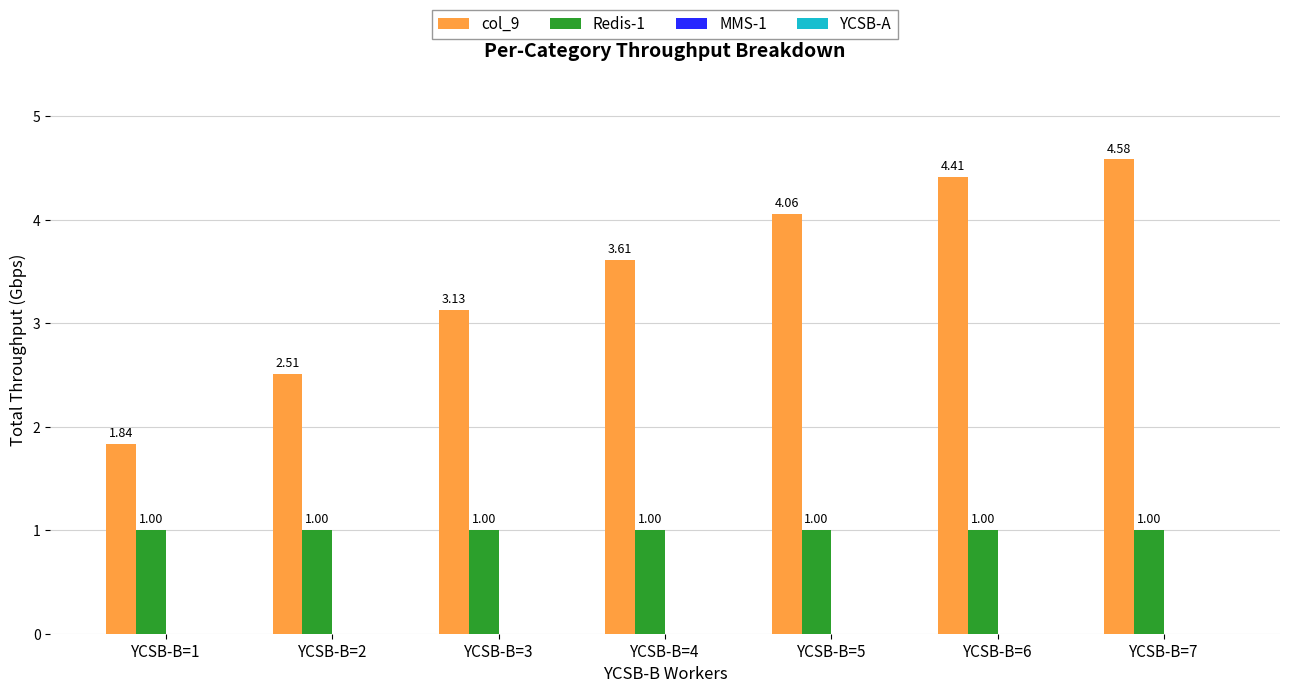

Between YCSB-B=1 and YCSB-B=7, which series saw the biggest shift?

col_9